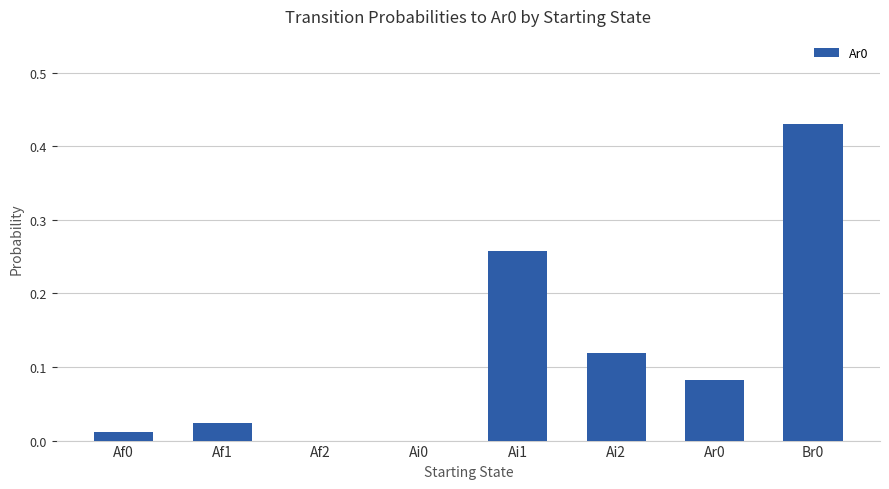

The value at Ai1 is 0.1. True or false?

False